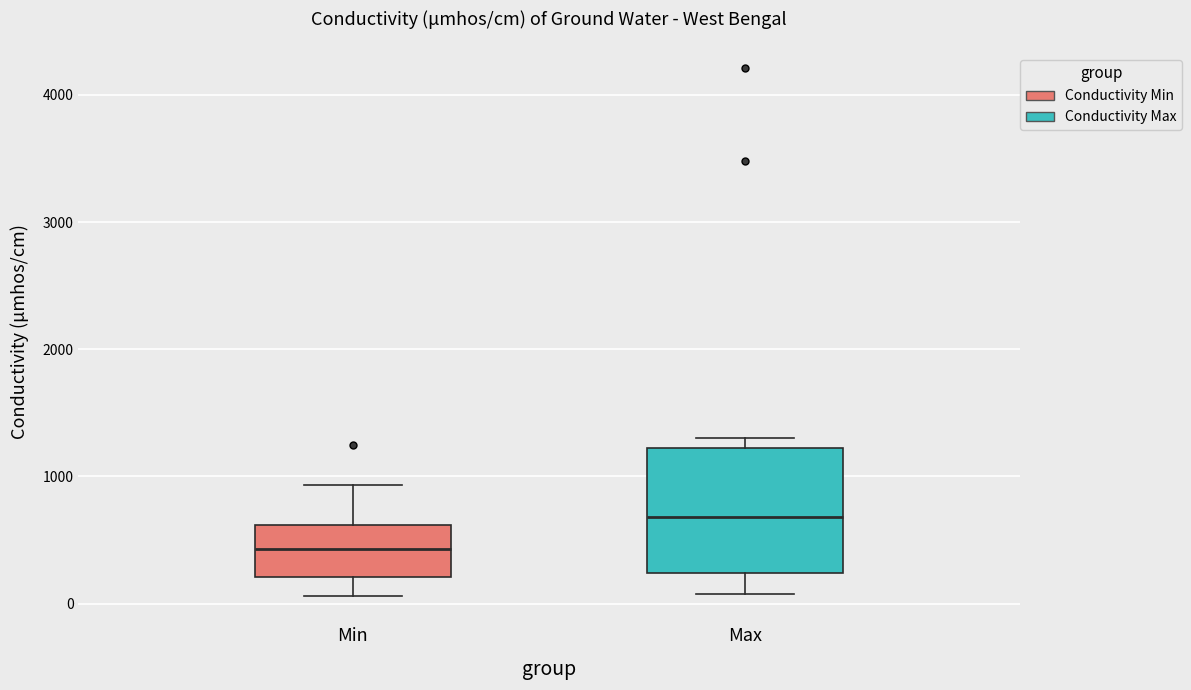

Reading left to right, transcribe this box plot: for each box, give where its median line is, the range the box spans, and where its two whiskers end, as read against the y-axis. The values are not printed on the chart, so give them approximately, as read against the axis.

Min: median 400, box 200 to 600, whiskers 100 to 900
Max: median 700, box 200 to 1200, whiskers 100 to 1300